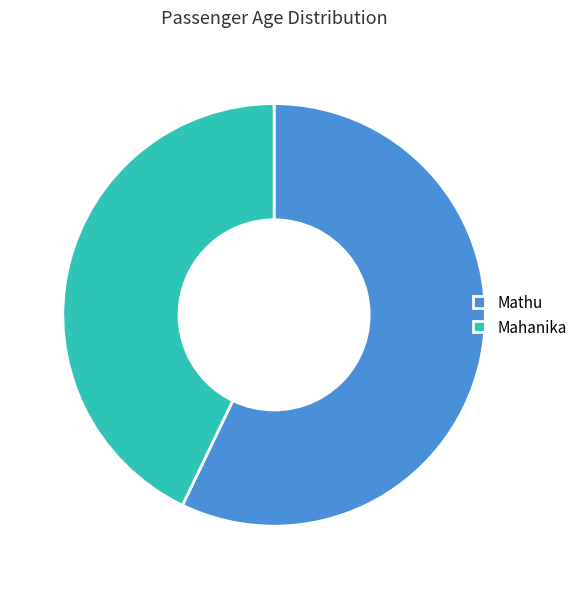

How many slices are in this pie chart?

2